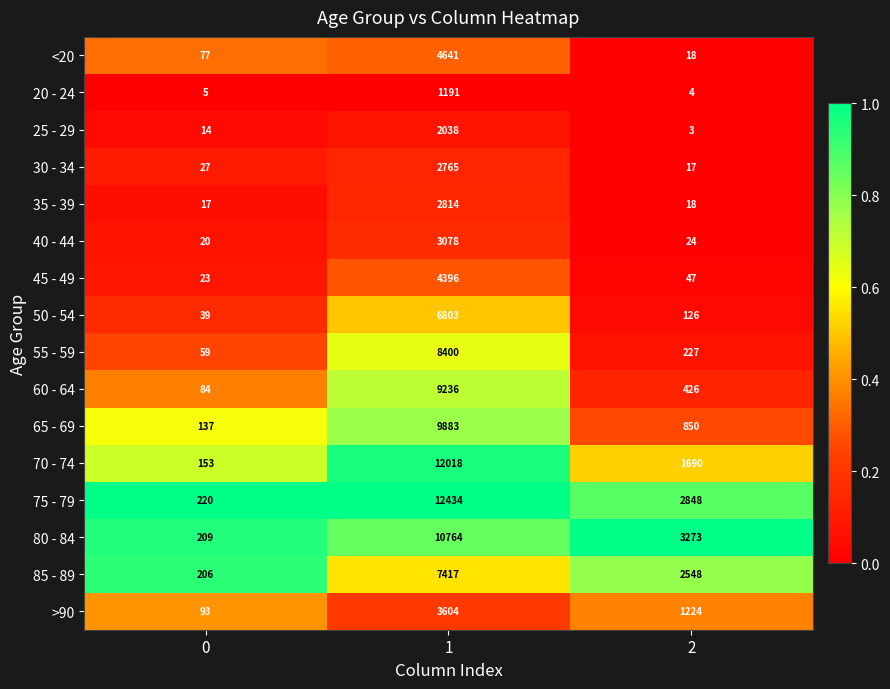

How many series are shown in this chart?

16